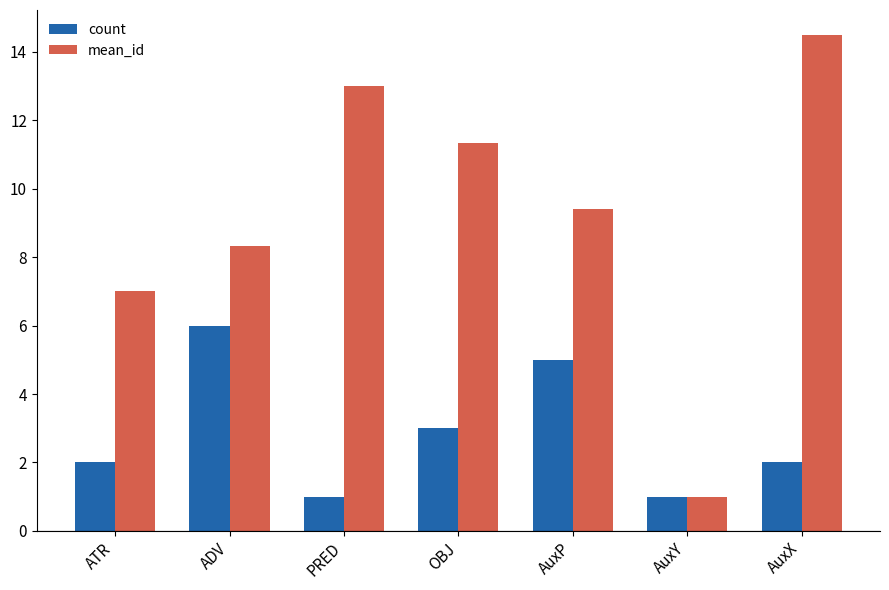

How many categories are shown in the chart?

7